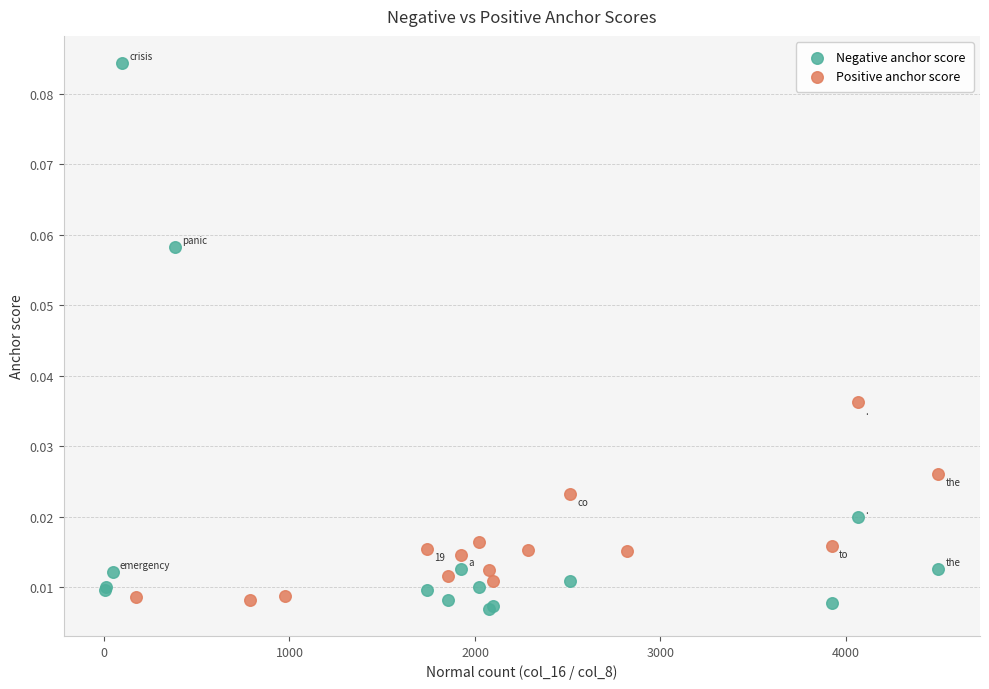

Which series has the widest spread of Y values?

Negative anchor score